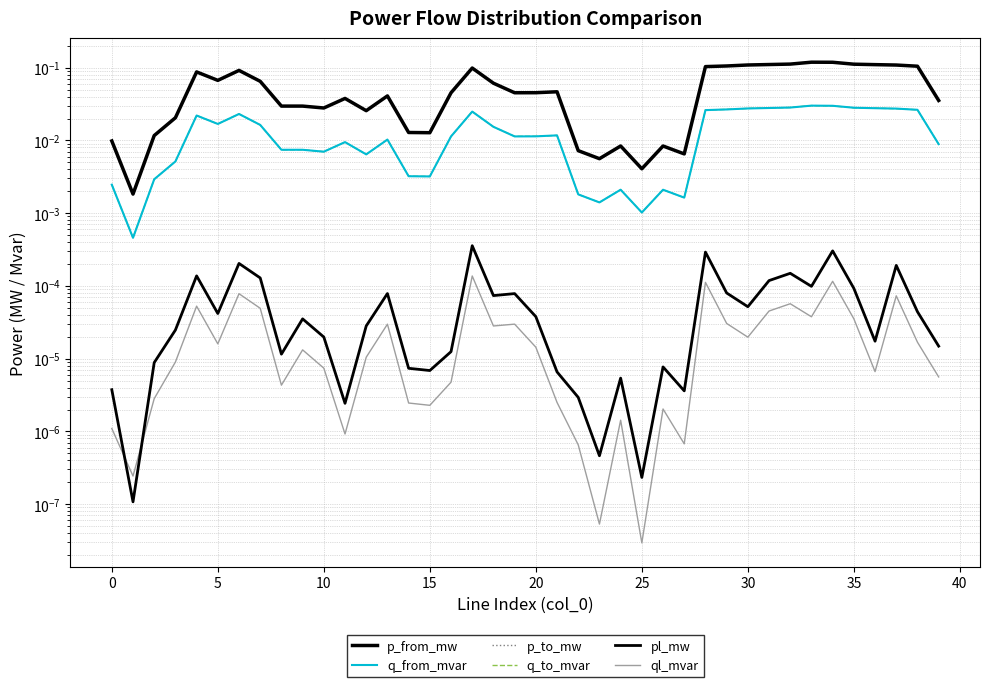

What are all the series names shown in the legend?

p_from_mw, q_from_mvar, p_to_mw, q_to_mvar, pl_mw, ql_mvar